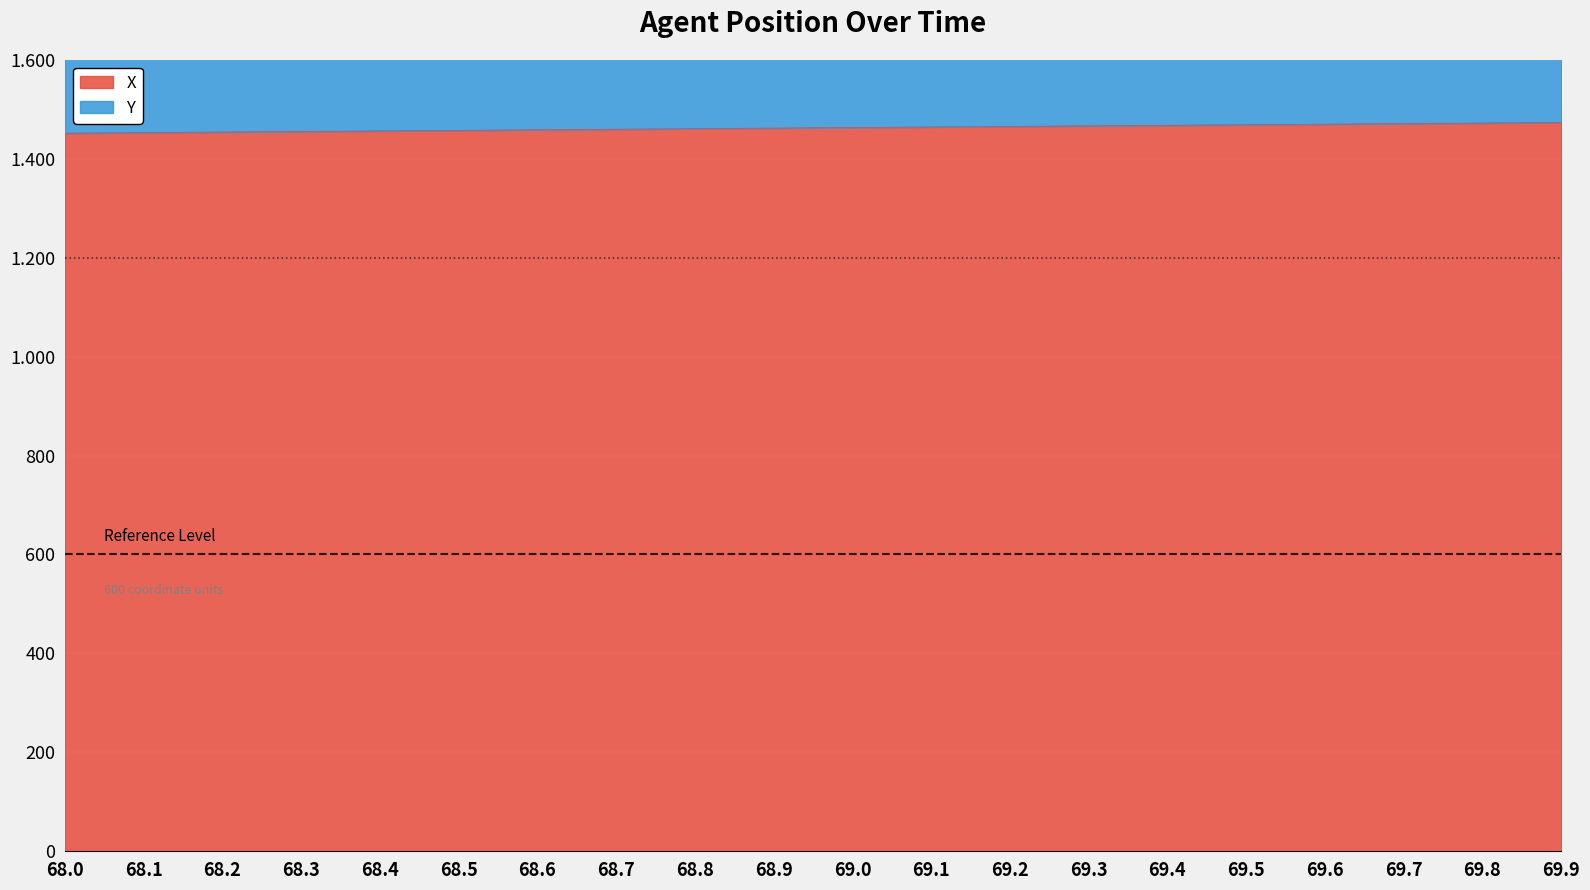

Where does the Y series first go above 1672?

69.0